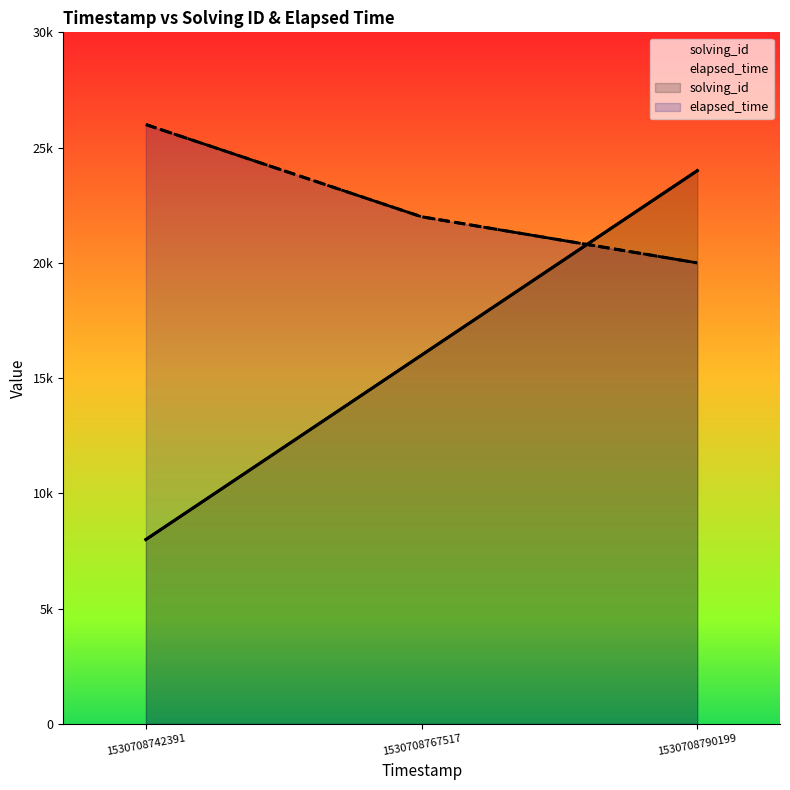

How many values in the solving_id series exceed 16000?

1